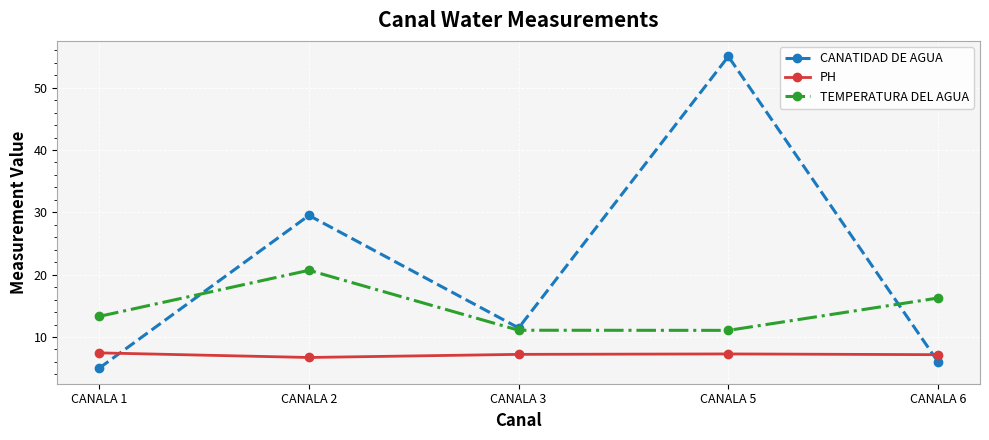

How many lines are shown in the chart?

3